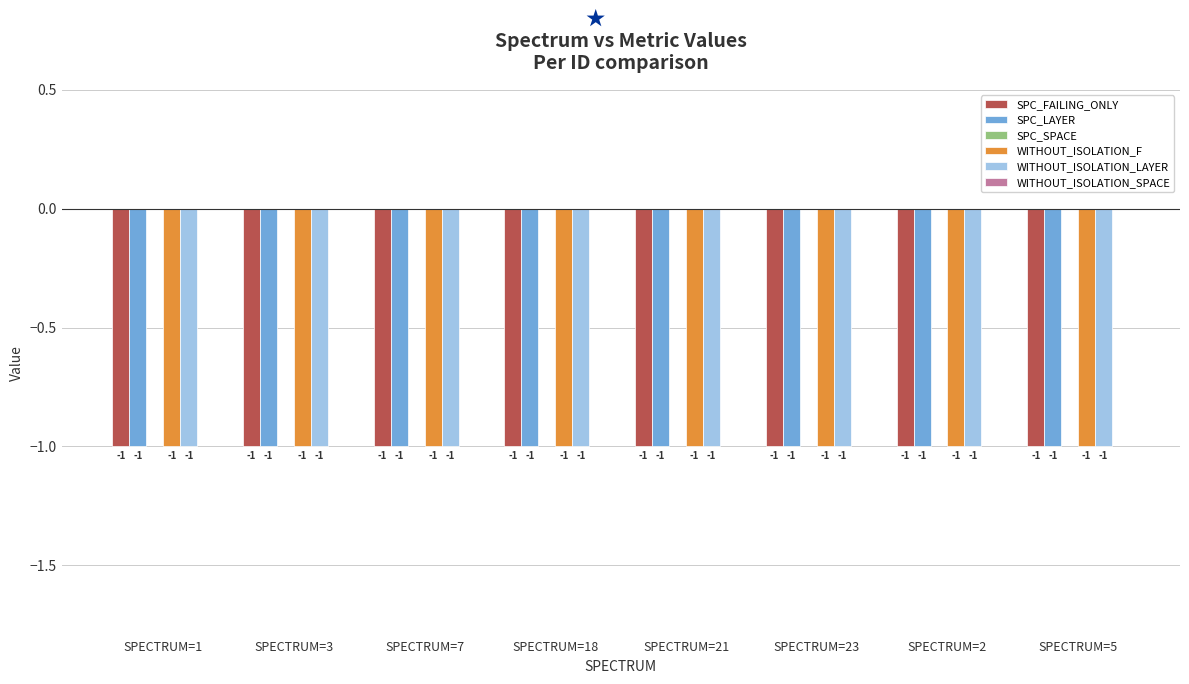

Which series has the largest range (max minus min)?

SPC_FAILING_ONLY